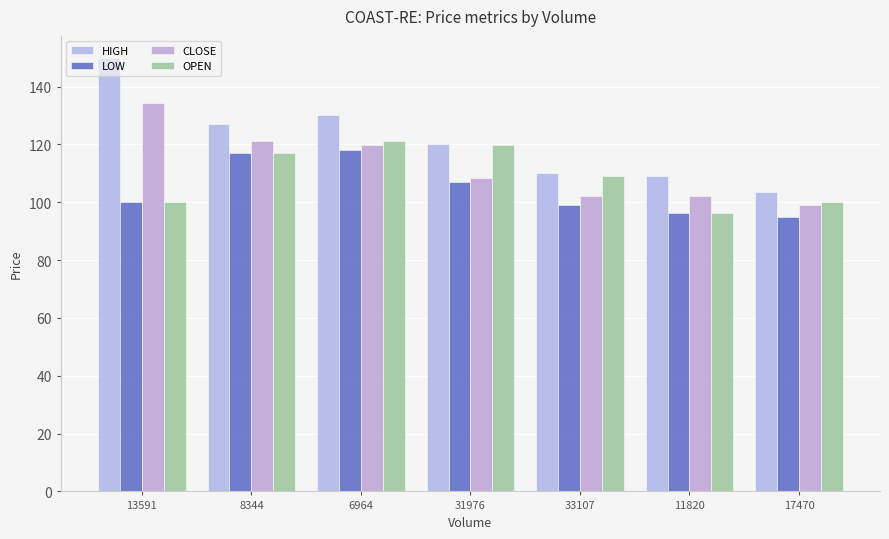

At how many categories does at least one series exceed 106?

6